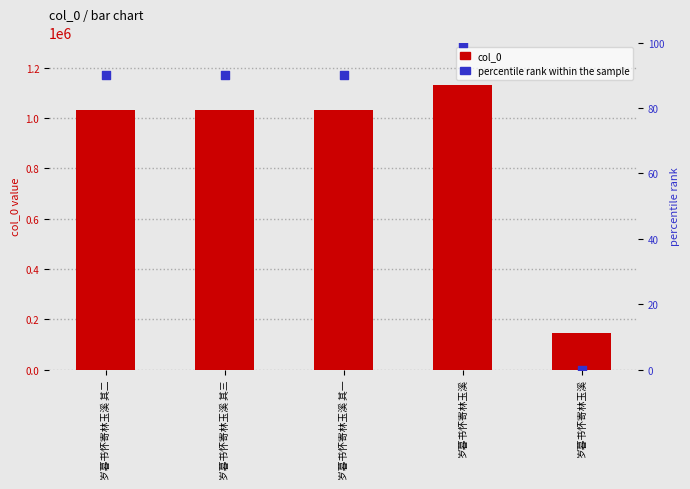

What are all the series names shown in the legend?

col_0, percentile rank within the sample